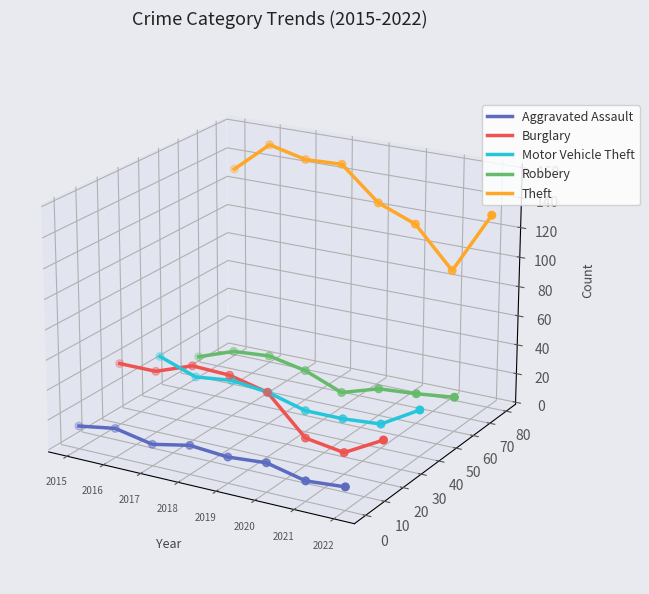

What are all the series names shown in the legend?

Aggravated Assault, Burglary, Motor Vehicle Theft, Robbery, Theft